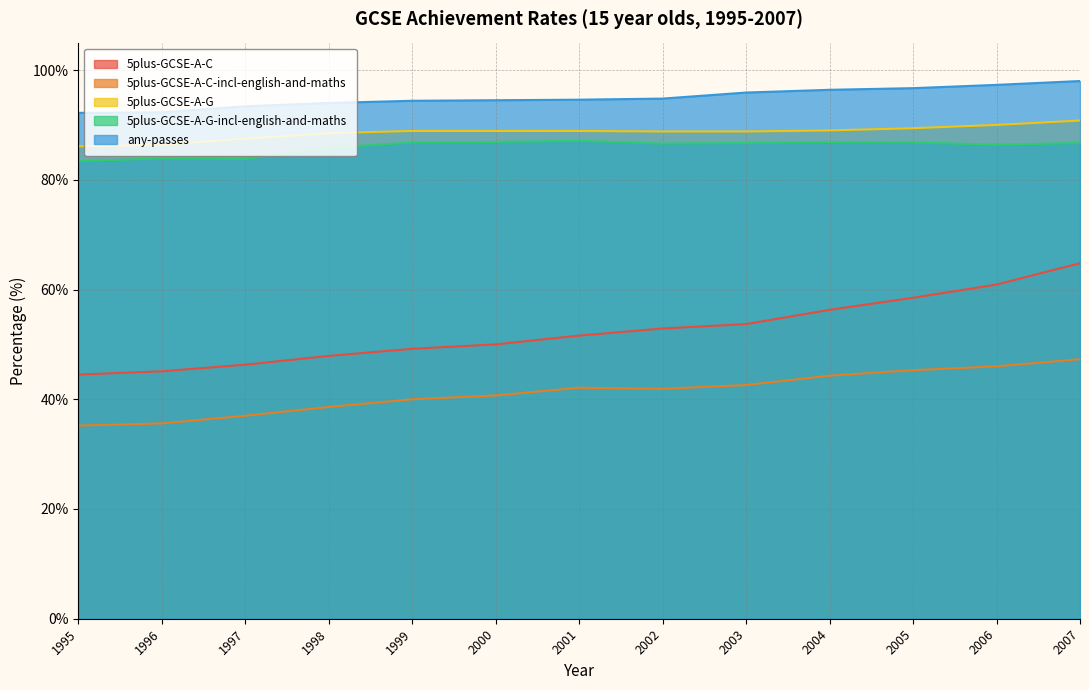

Where is 5plus-GCSE-A-G-incl-english-and-maths nearest to the value 85?

1998